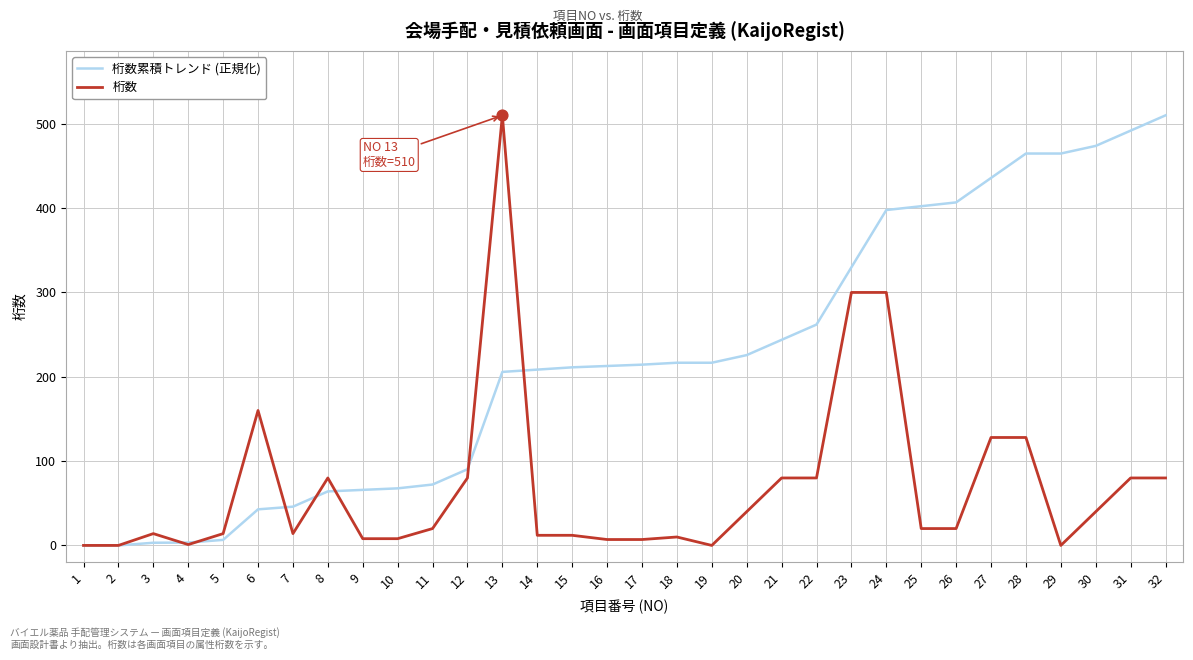

Is the value of 桁数累積トレンド (正規化) at 9 greater than the value of 桁数 at 32?

No